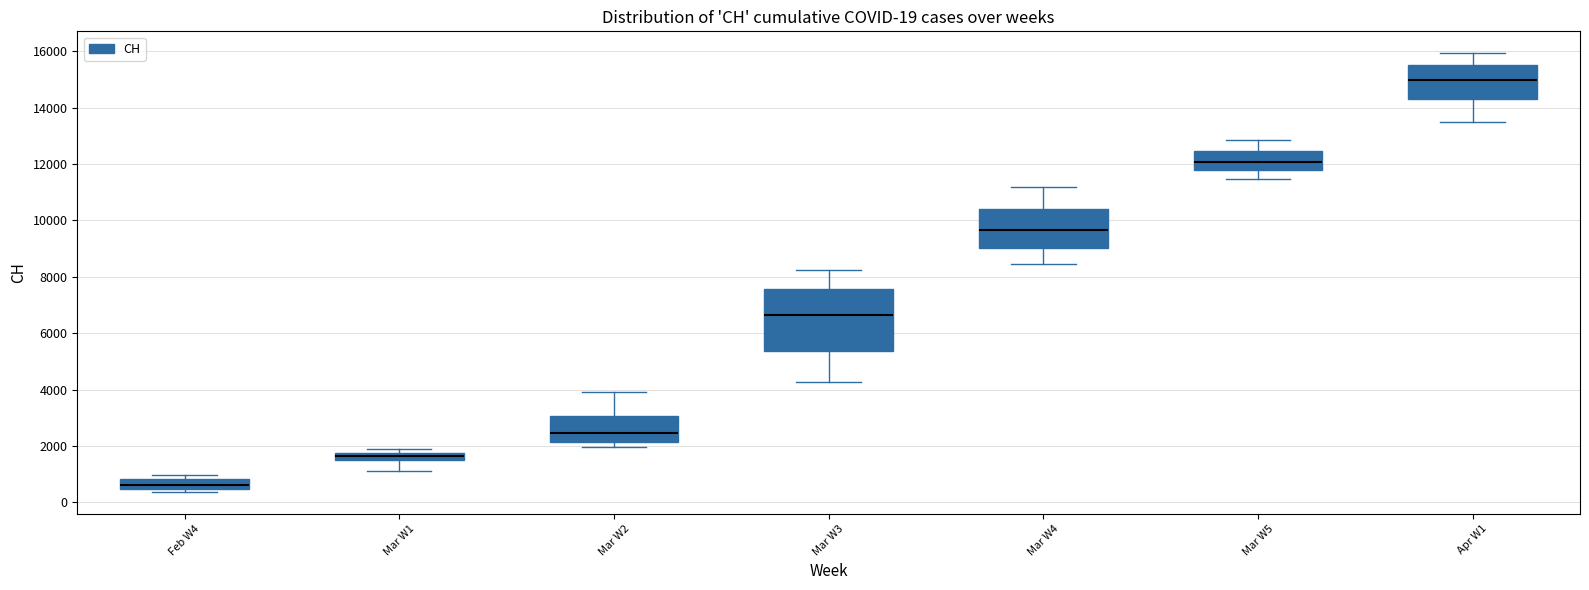

Which box is the tallest, from its lower edge to its upper edge?

Mar W3